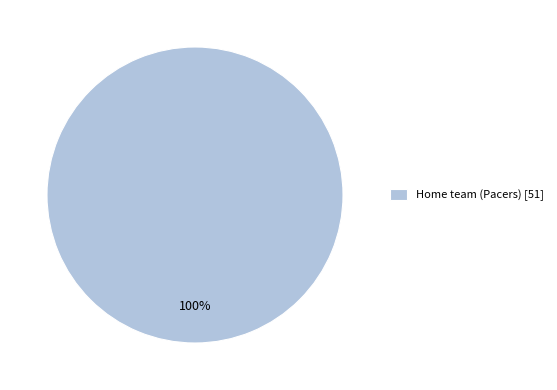

How many slices are in this pie chart?

1